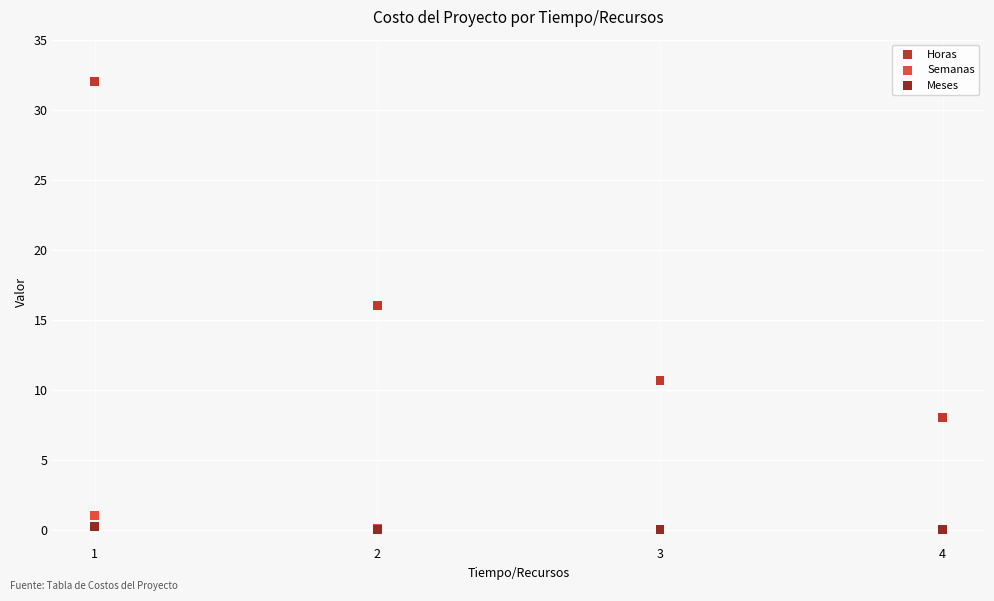

In the Horas series, what Y value is closest to 20?

16.0